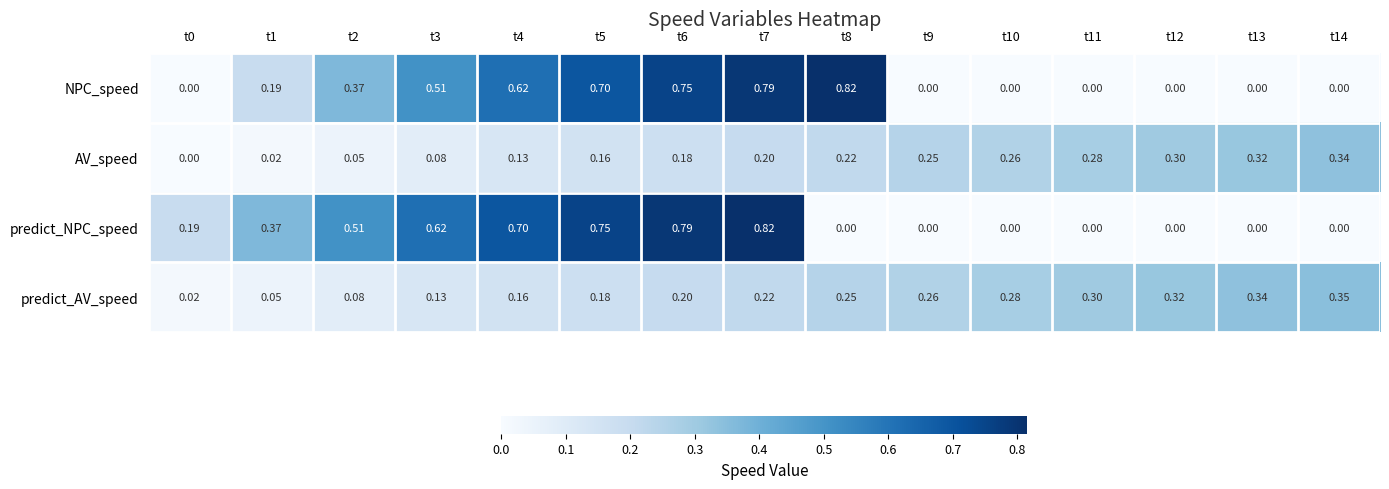

Which series changed the most between t4 and t5?

NPC_speed